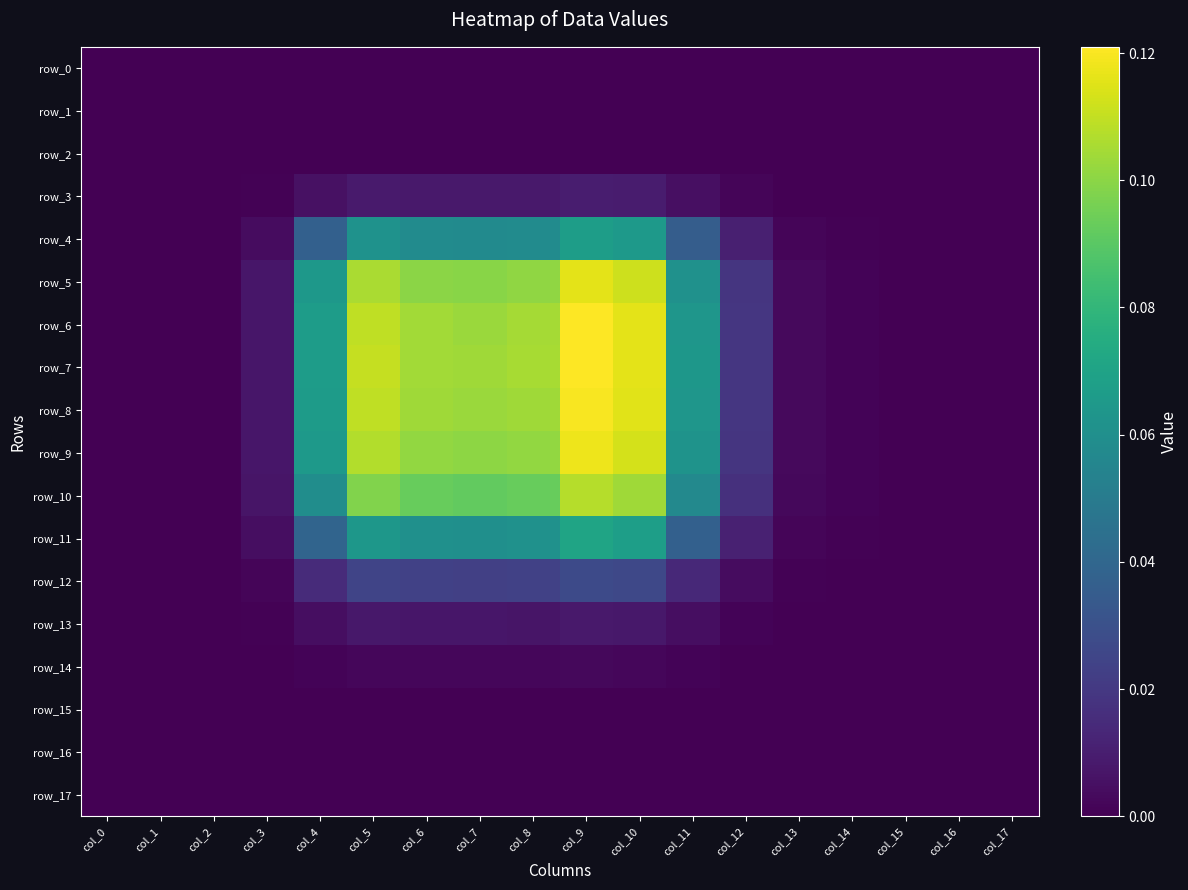

How many series are shown in this chart?

18